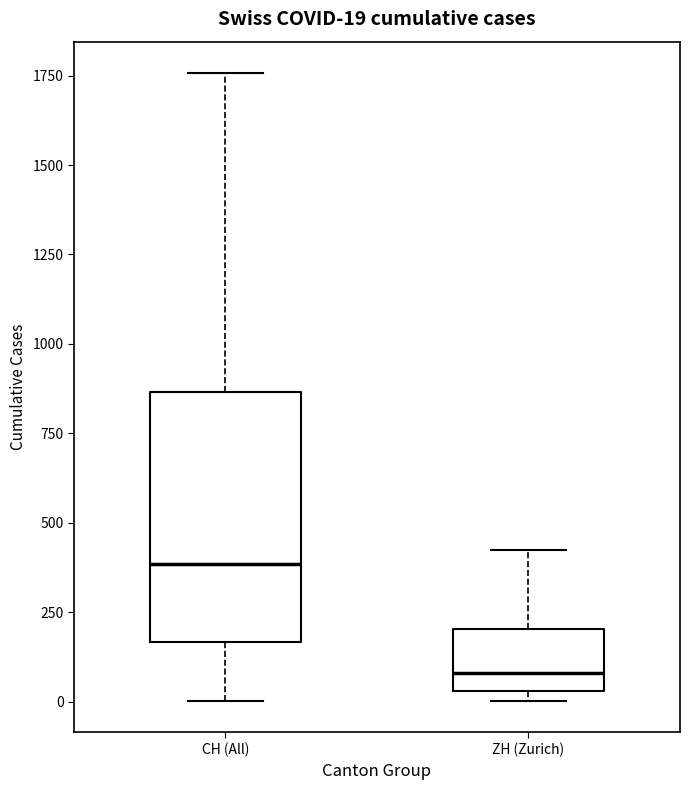

Which box's median line is the highest?

CH (All)